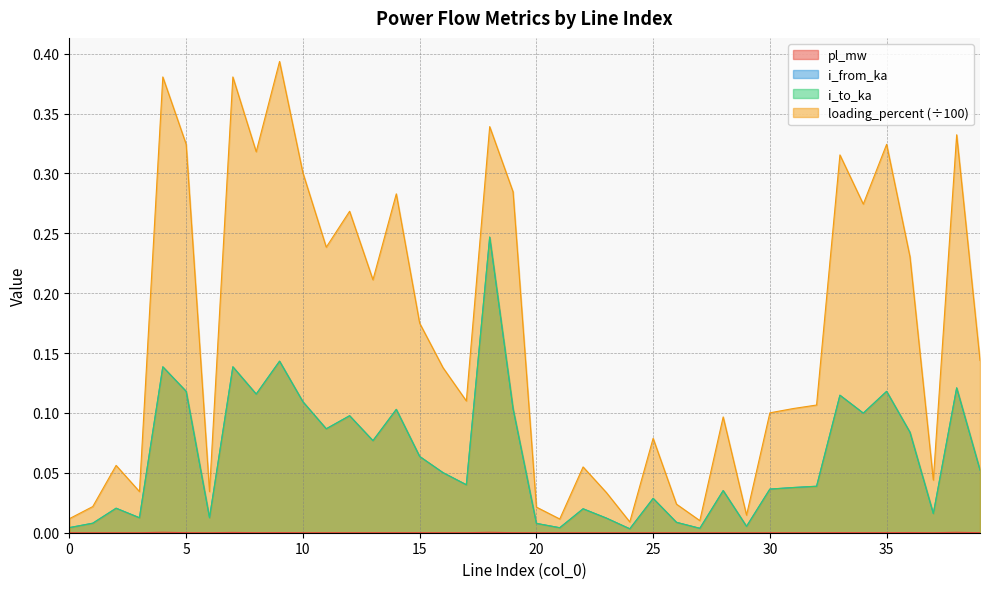

The value of i_from_ka at 21 is 0.0. True or false?

True